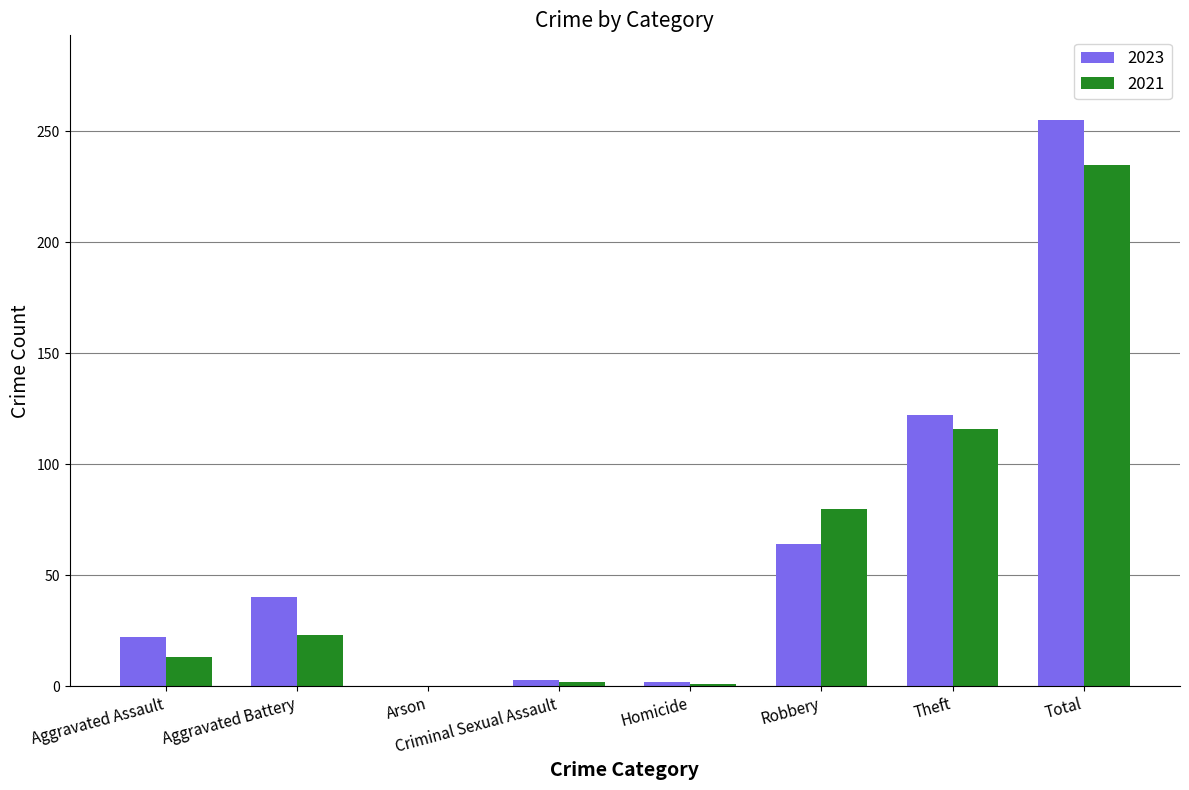

Is it true that 2021 equals 0 at Arson?

True